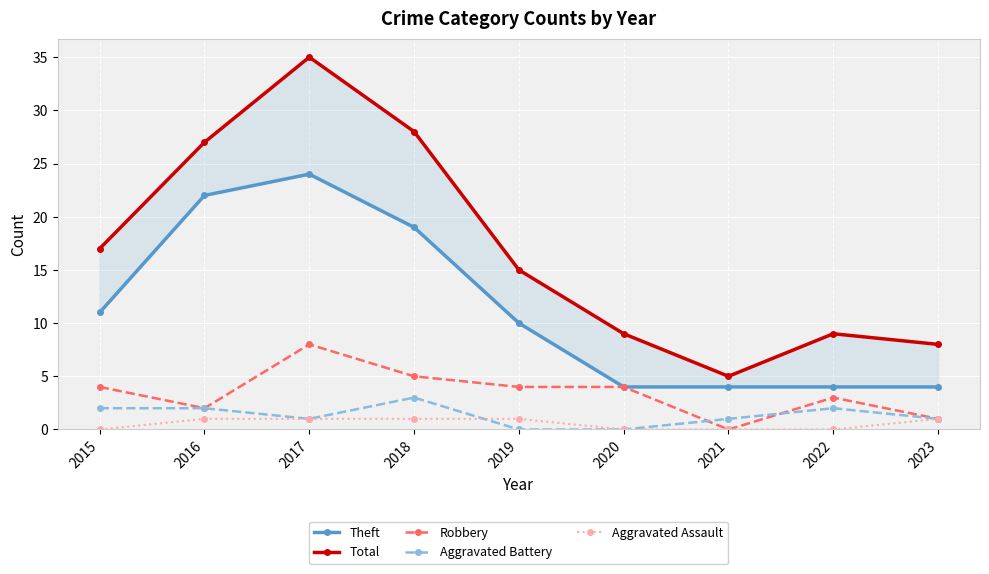

What are all the series names shown in the legend?

Theft, Total, Robbery, Aggravated Battery, Aggravated Assault